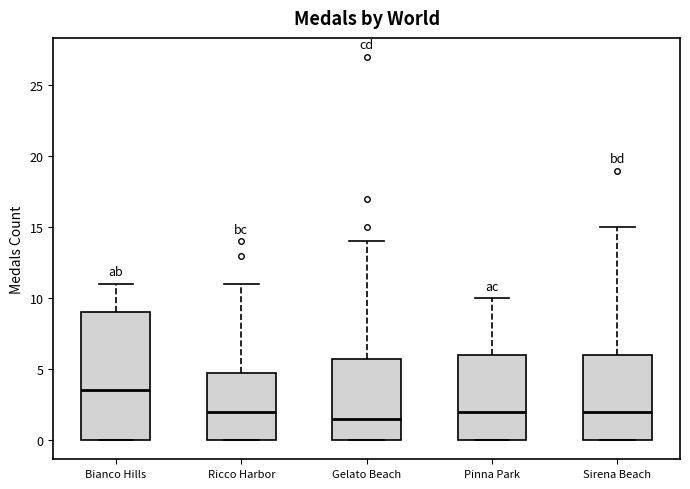

Reading left to right, transcribe this box plot: for each box, give where its median line is, the range the box spans, and where its two whiskers end, as read against the y-axis. The values are not printed on the chart, so give them approximately, as read against the axis.

Bianco Hills: median 3.5, box 0.0 to 9.0, whiskers 0.0 to 11.0
Ricco Harbor: median 2.0, box 0.0 to 5.0, whiskers 0.0 to 11.0
Gelato Beach: median 1.5, box 0.0 to 6.0, whiskers 0.0 to 14.0
Pinna Park: median 2.0, box 0.0 to 6.0, whiskers 0.0 to 10.0
Sirena Beach: median 2.0, box 0.0 to 6.0, whiskers 0.0 to 15.0